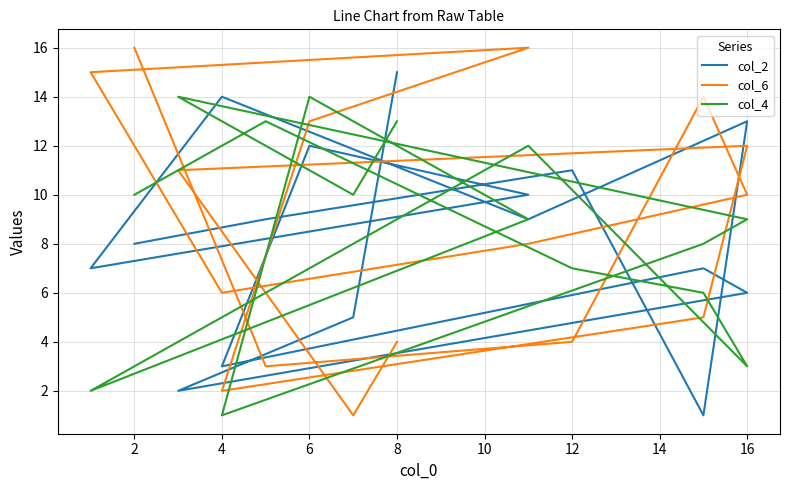

What is the lowest value of the col_4 series?

1